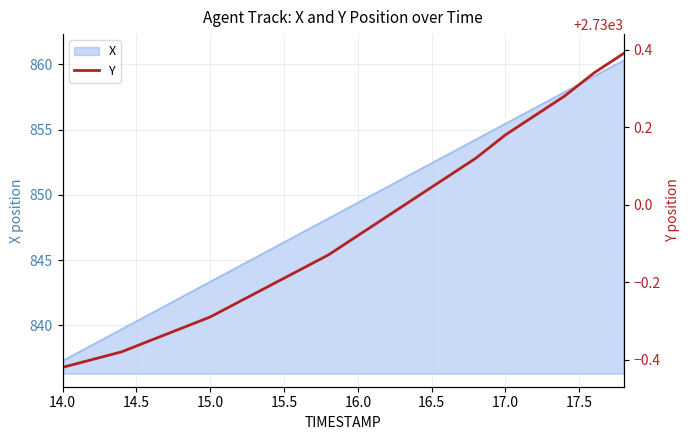

The value of X at 14.0 is 837.3. True or false?

True